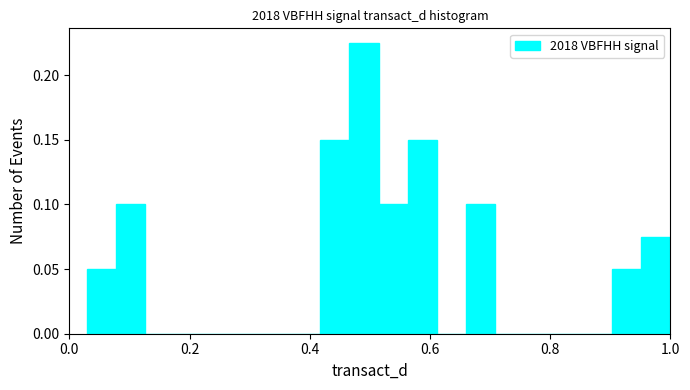

Read against the x-axis, roughly where is the centre of the tallest bar?

0.50